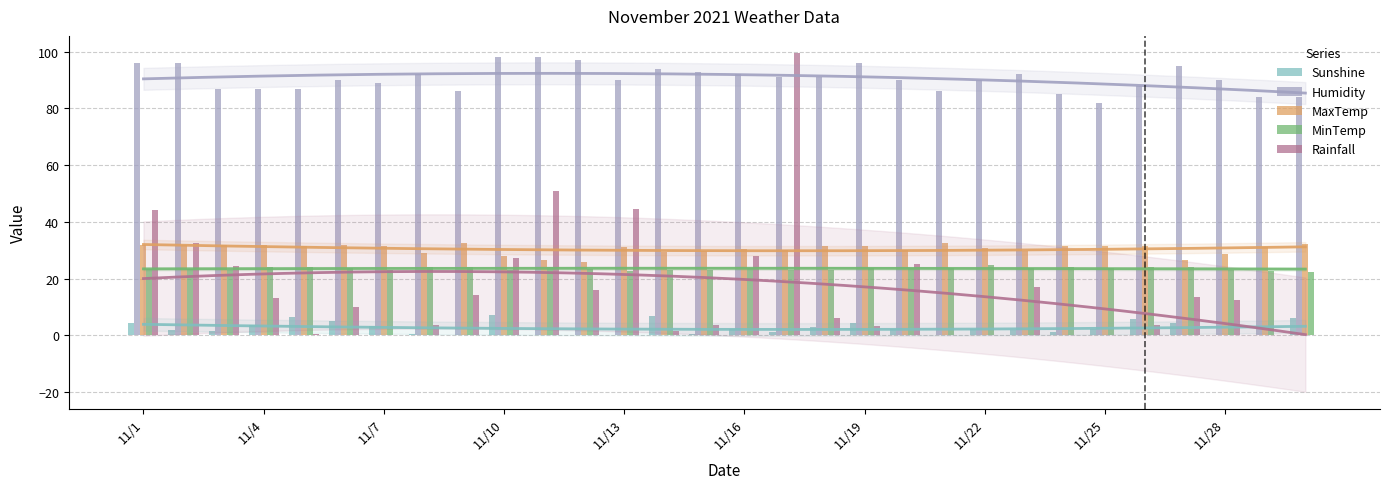

What is the difference between the maximum and minimum values in the MinTemp series?

2.4